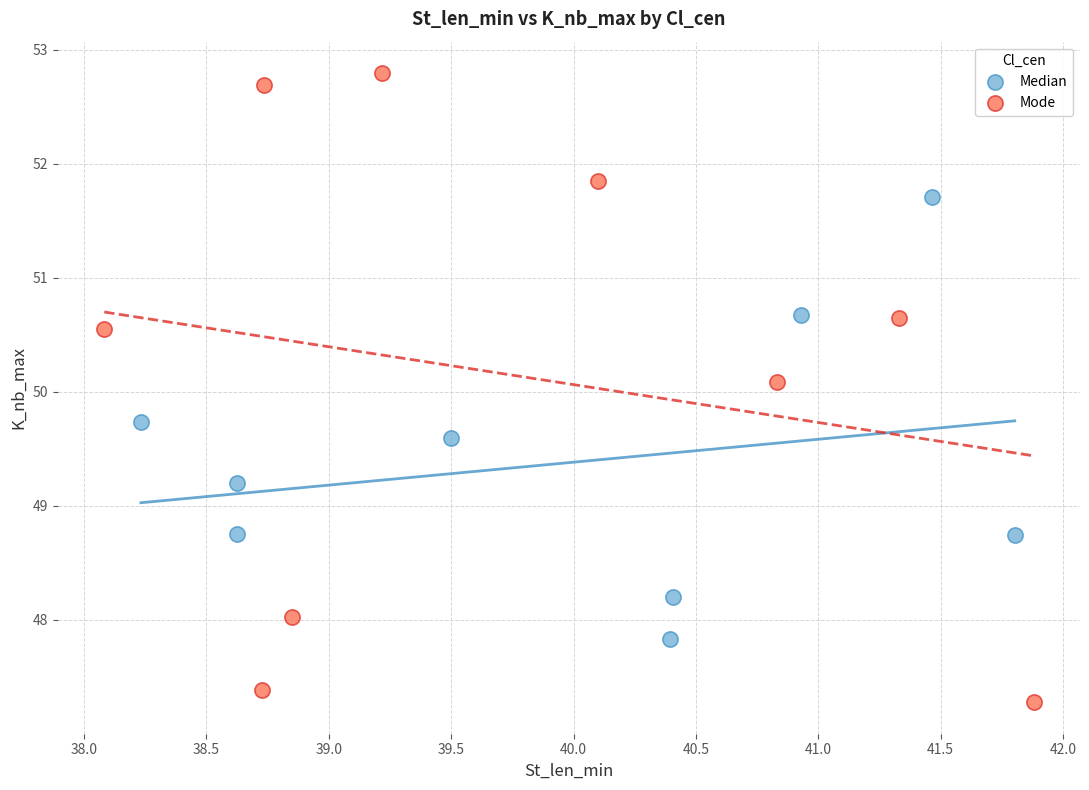

Which series contains the lowest Y value?

Mode